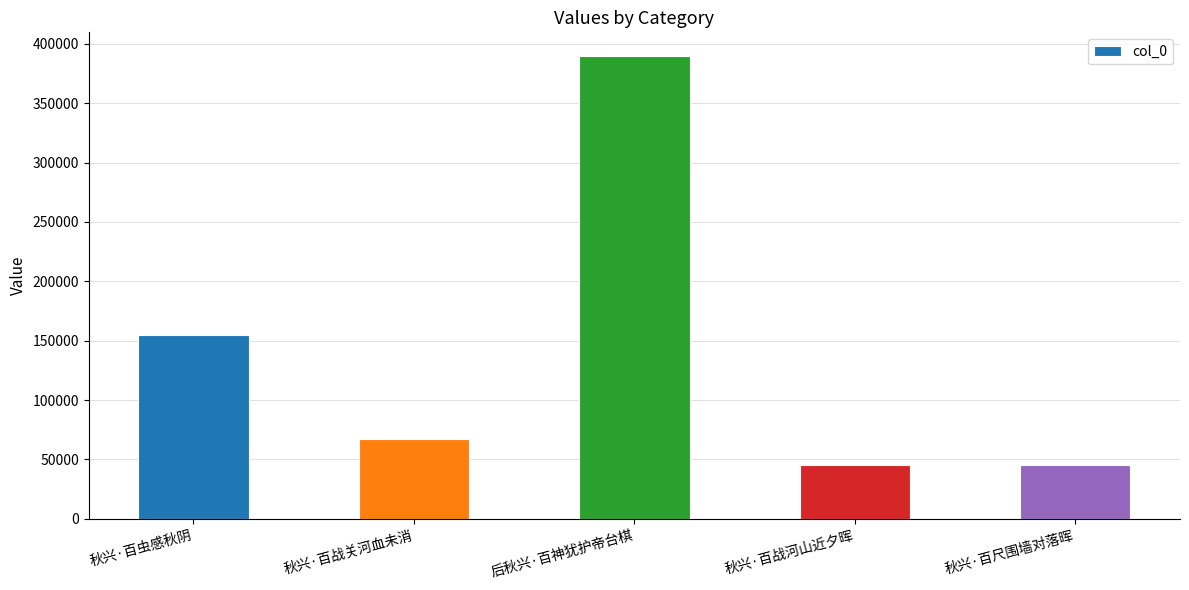

What is the change in value from 秋兴·百战河山近夕晖 to 秋兴·百尺围墙对落晖?

+33